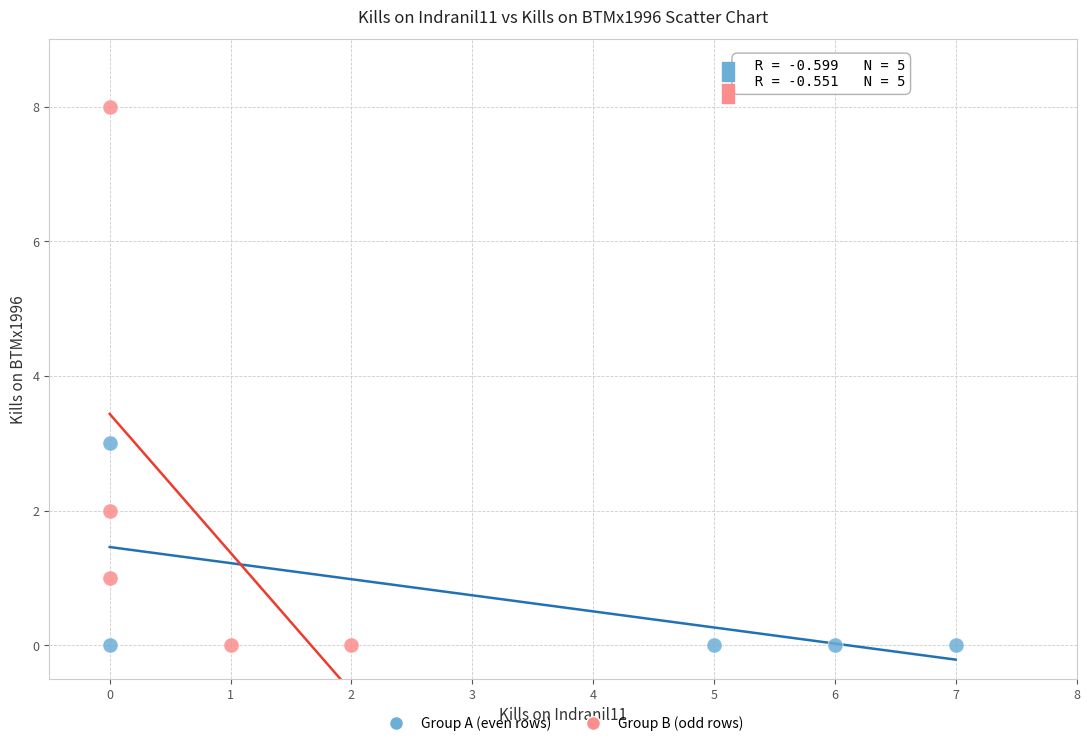

Which series contains the highest Y value?

Group B (odd rows)